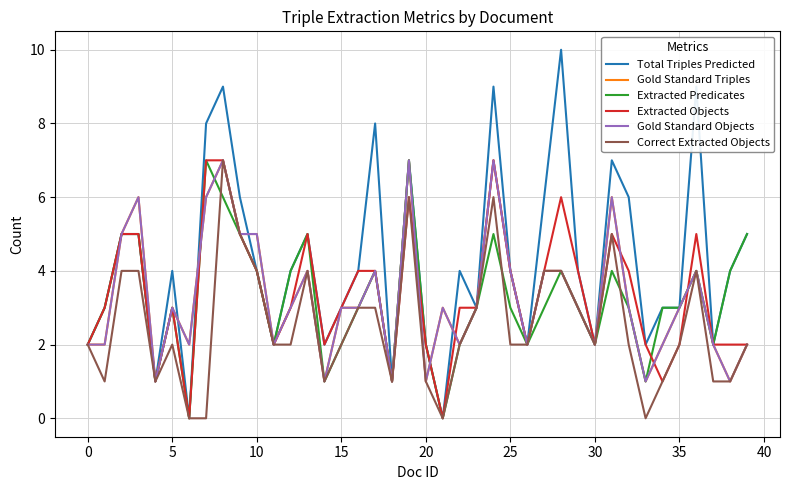

Count the Extracted Predicates values in the range 2 to 4.

25